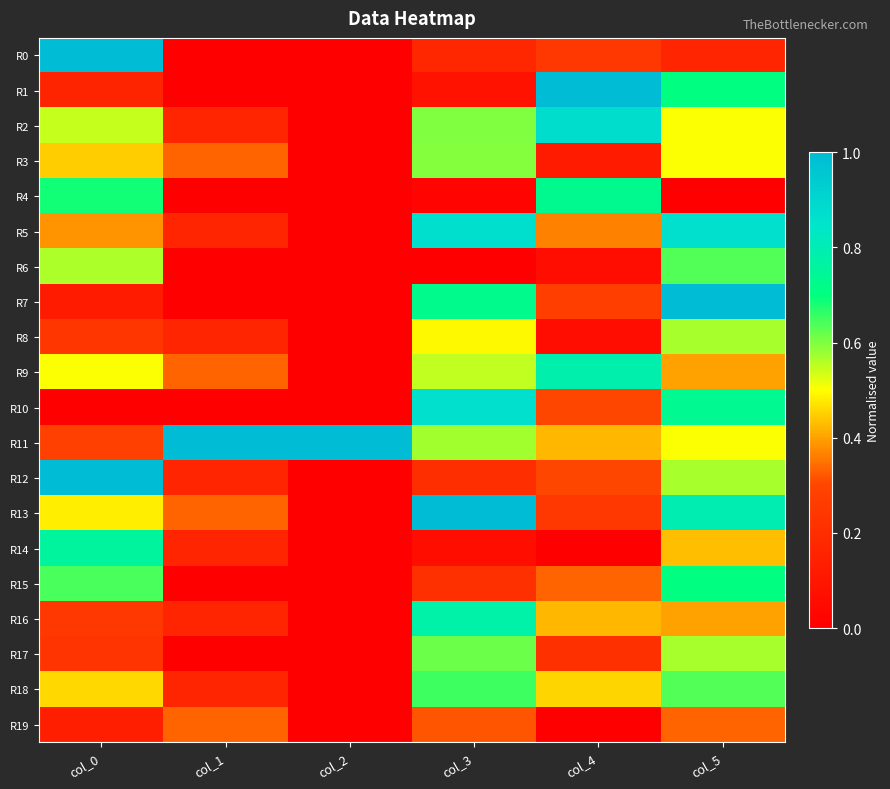

What is the spread (max minus min) of values at col_0?

1.0